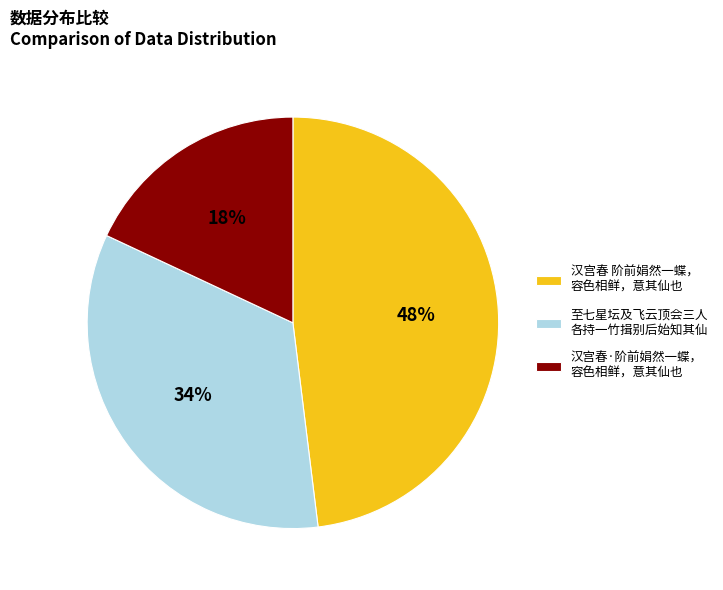

Is 汉宫春·阶前娟然一蝶， 容色相鲜，意其仙也 the majority of the pie?

No